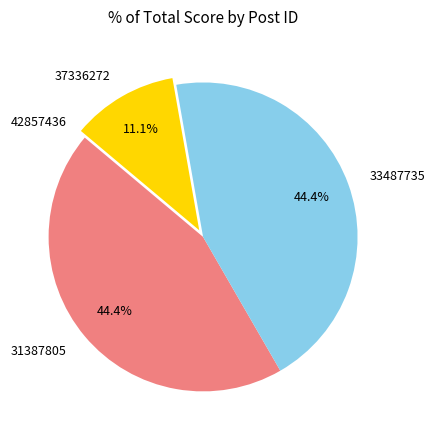

Does 37336272 account for over 50% of the chart?

No